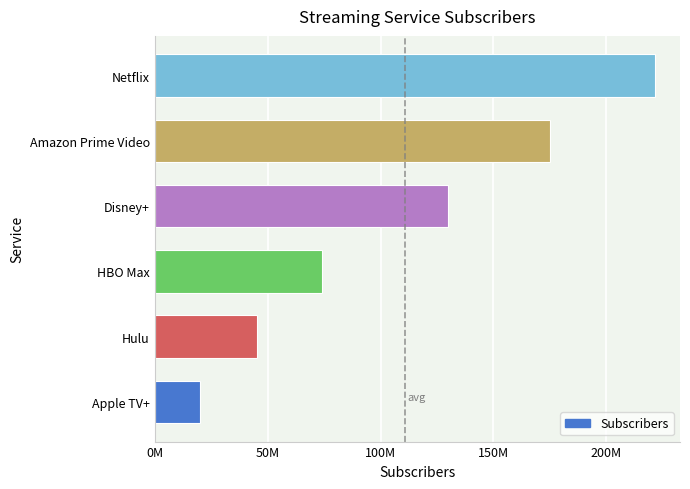

How many values are between 45300000 and 175000000?

4